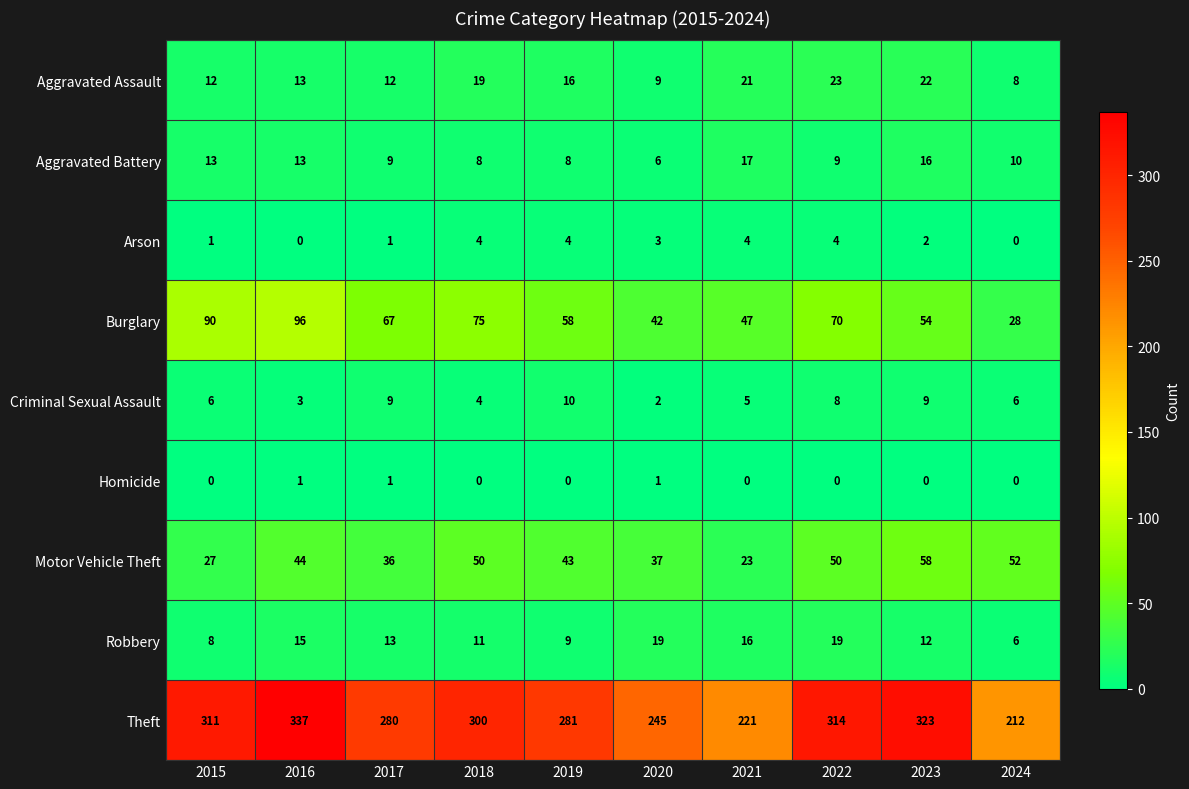

What is the average value of the Burglary series?

63